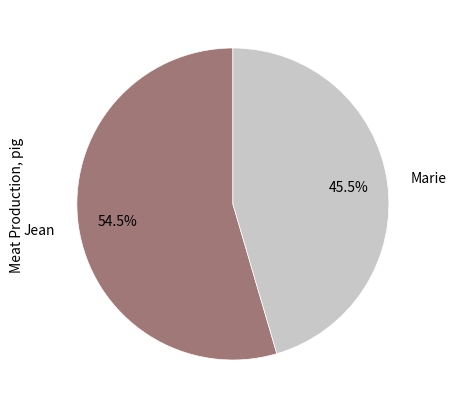

Do Jean and Marie together represent more than half of the pie?

Yes